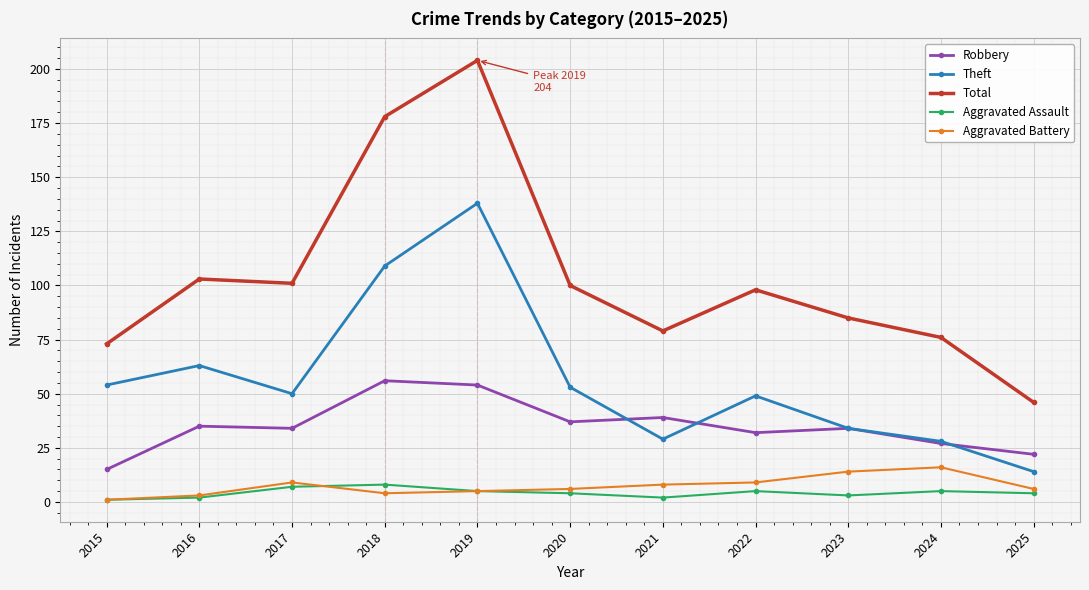

Which label corresponds to the largest value in the chart?

2019